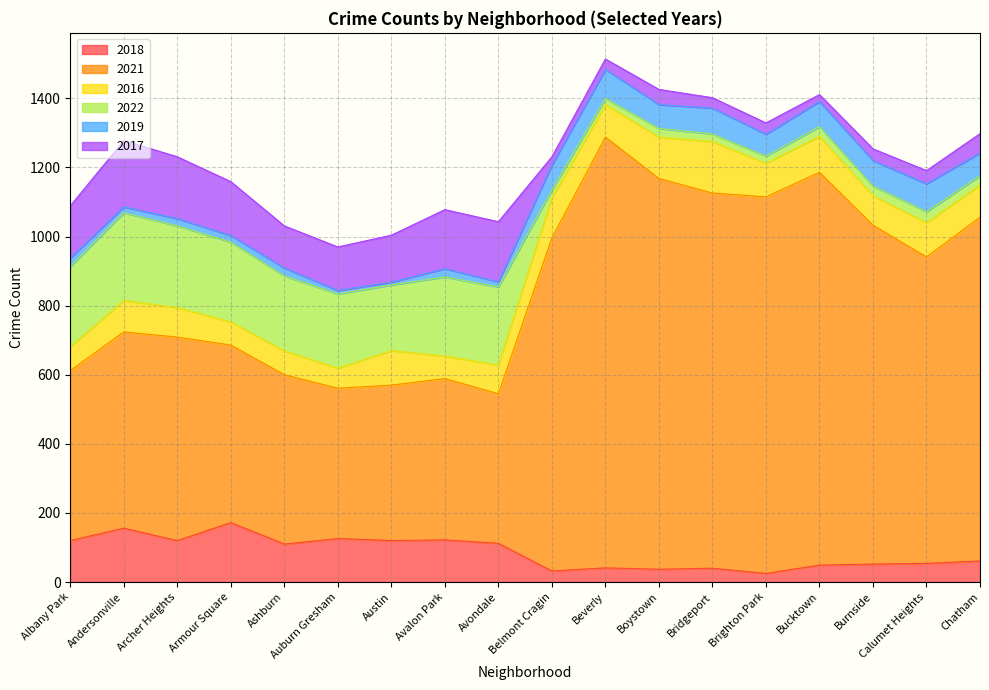

In 2016, how many points are lower than both neighbors (excluding endpoints)?

6